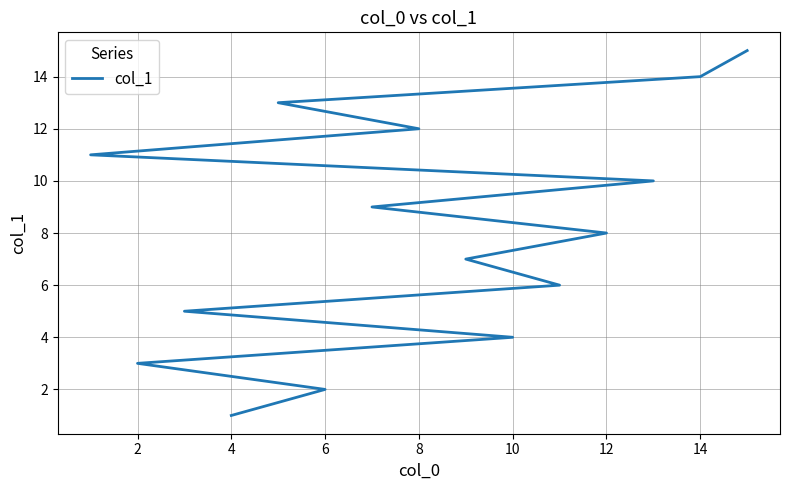

How many lines are shown in the chart?

1